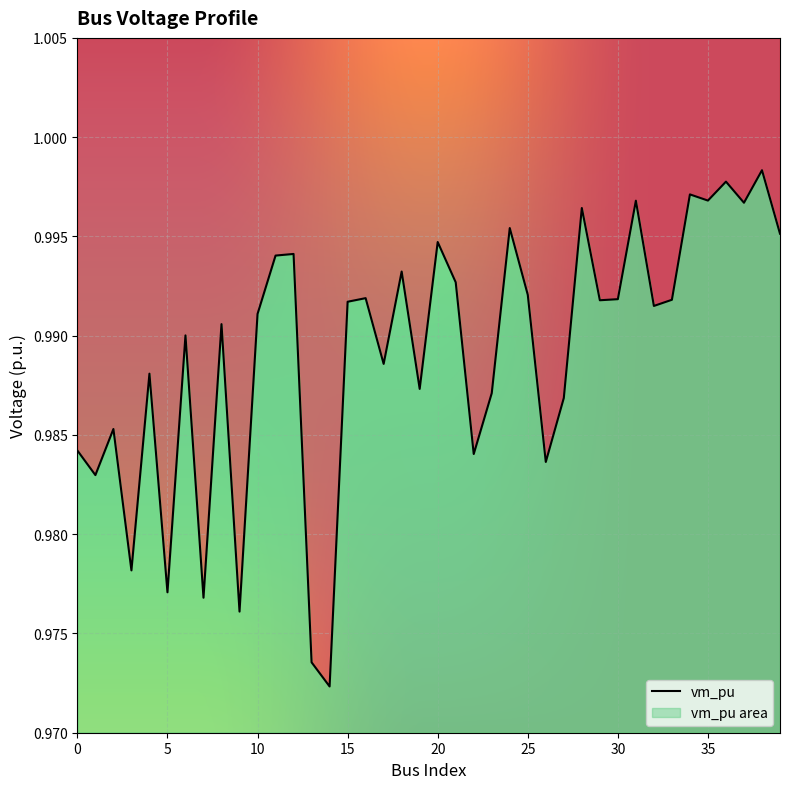

What is the approximate value at 7?

1.0